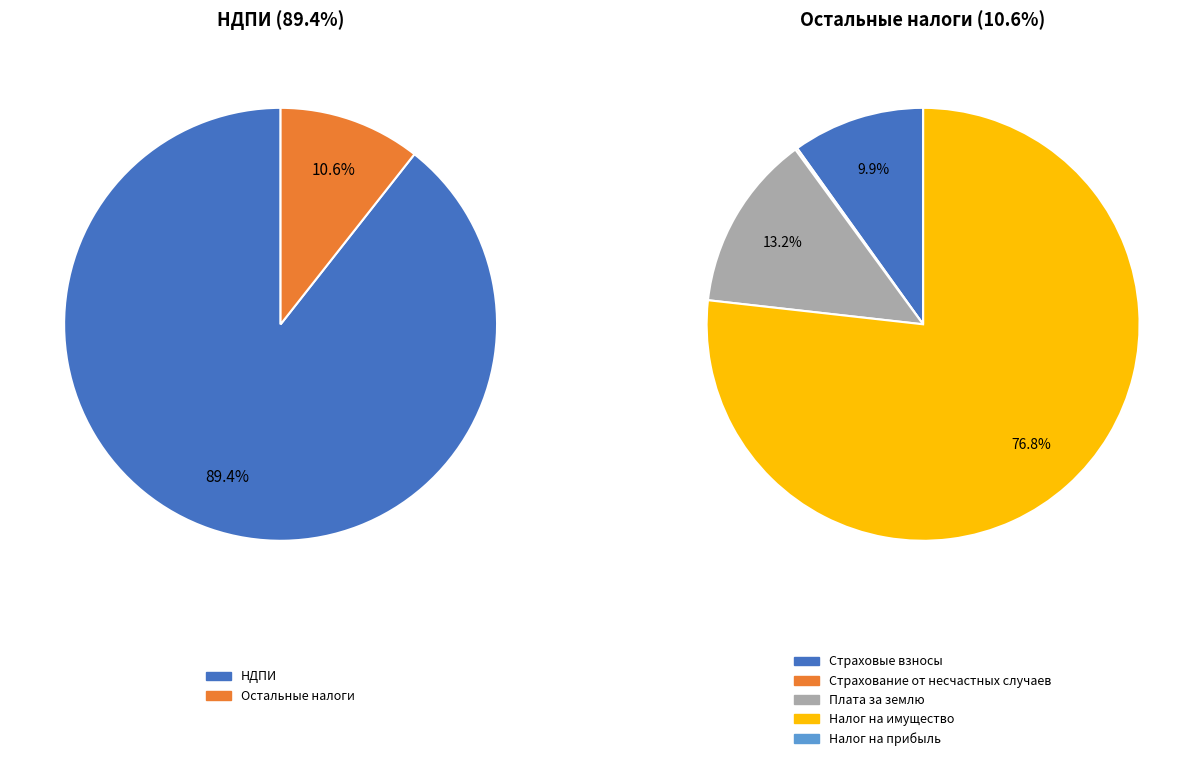

How many slices are in this pie chart?

6